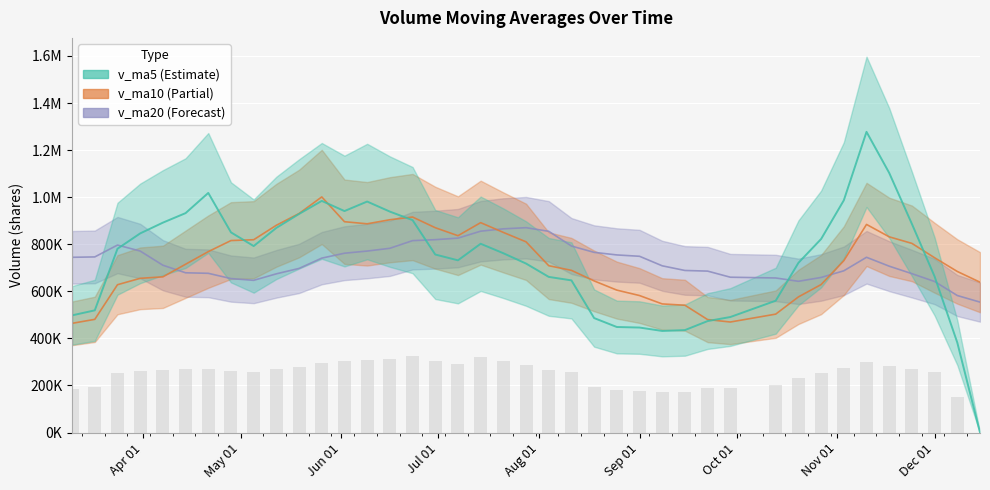

What is the total value across all series at 2017-03-10?

1706403.7